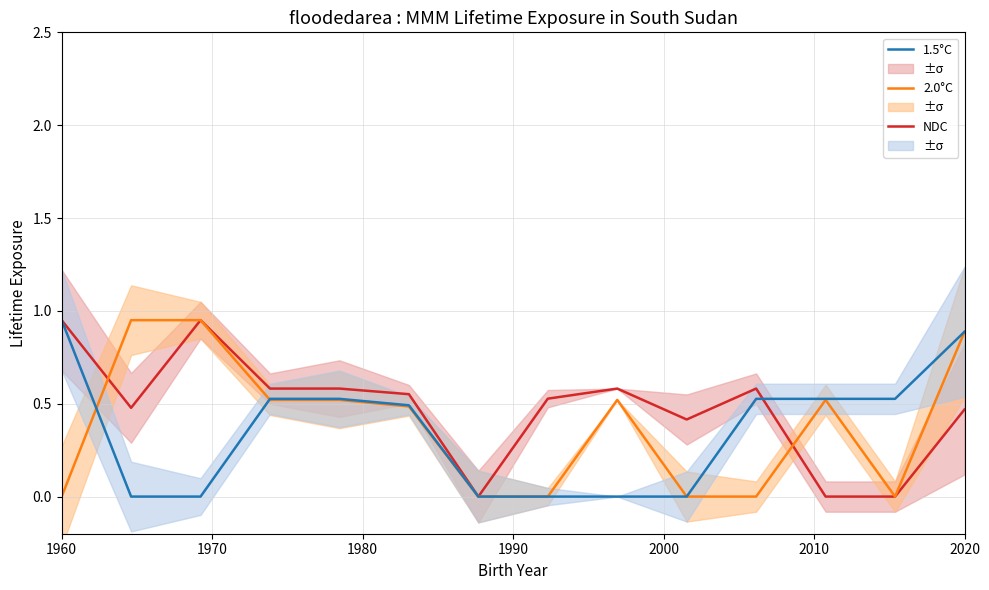

Which category has the highest value in the 1.5°C series?

1960